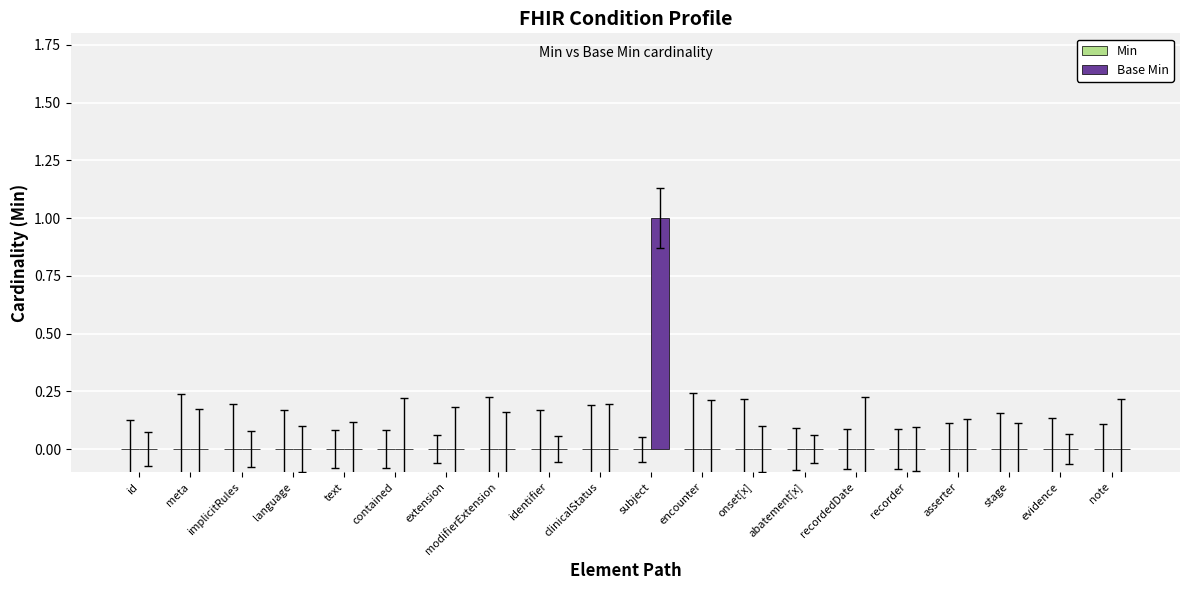

Which label corresponds to the largest value in the chart?

subject